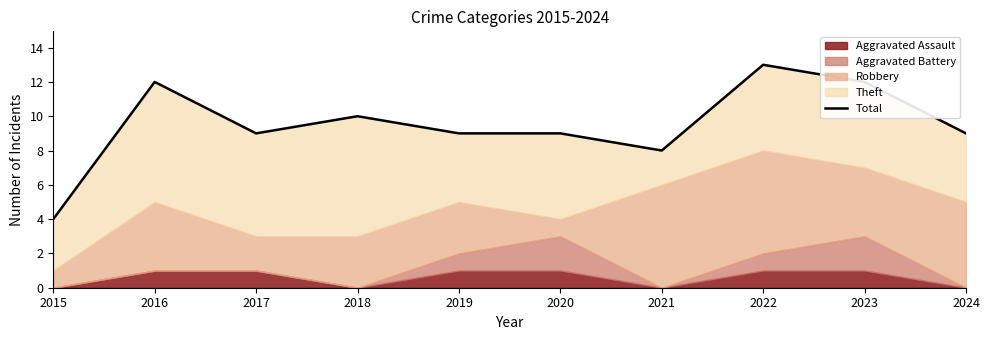

Where is the data nearest to the value 8?

2021